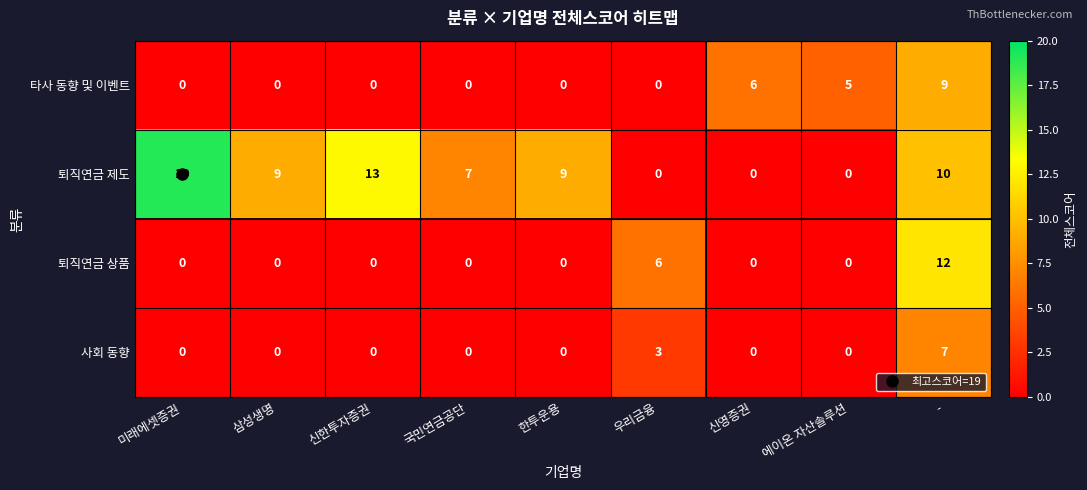

Which series changed the most between 한투운용 and 에이온 자산솔루션?

퇴직연금 제도